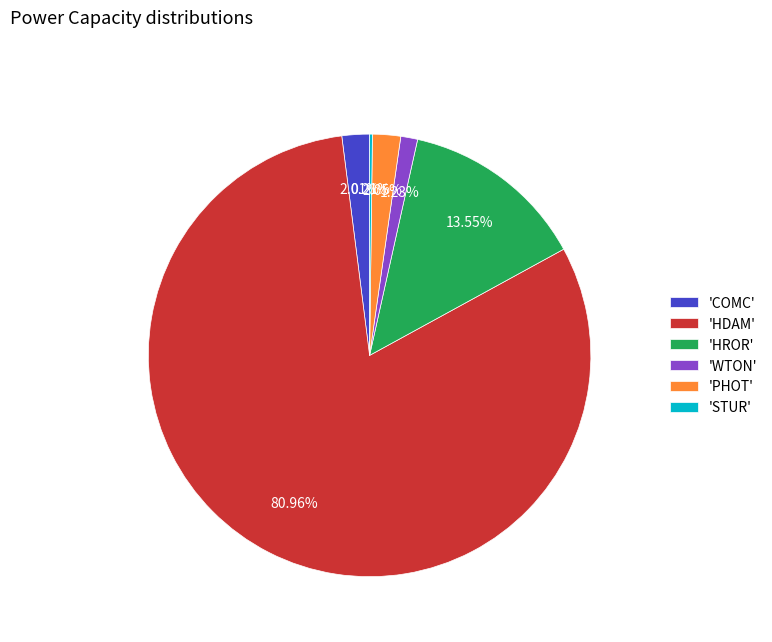

Between 'COMC' and 'WTON', which is larger?

'COMC'